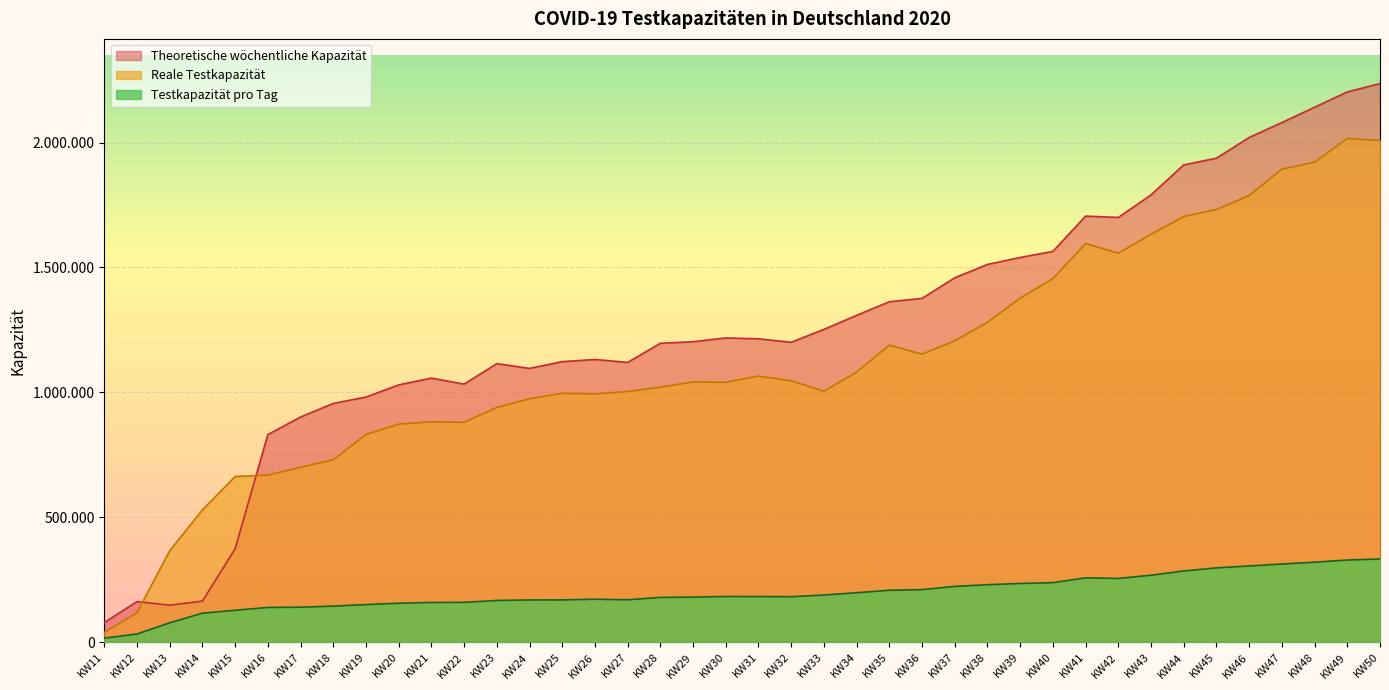

Between KW38 and KW30, which is larger?

KW38